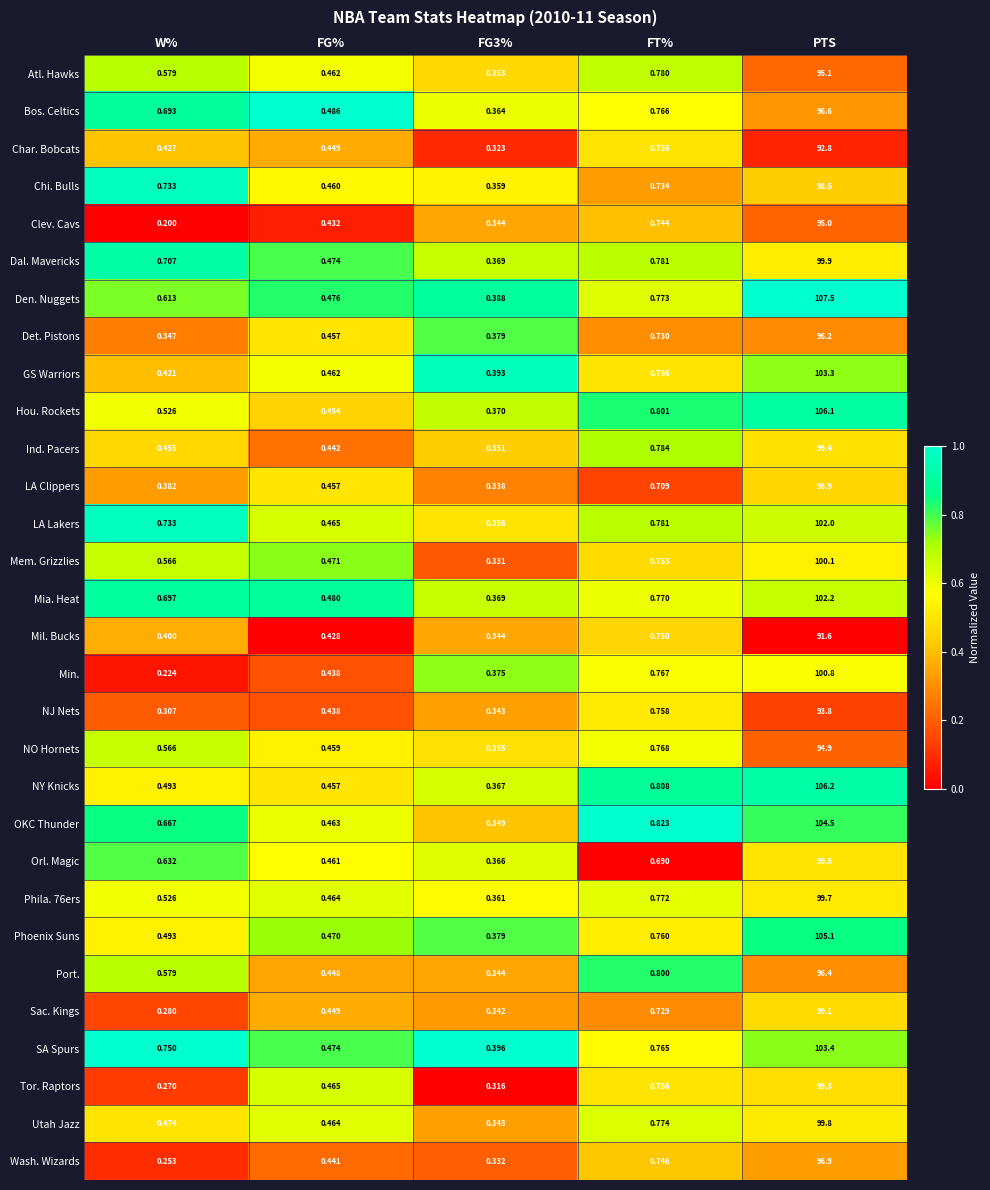

At which label is LA Clippers closest to 49?

FT%